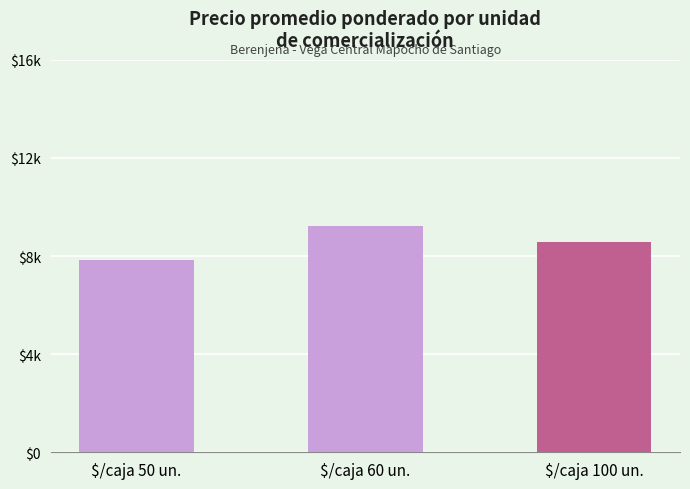

Does the chart contain any negative values?

No